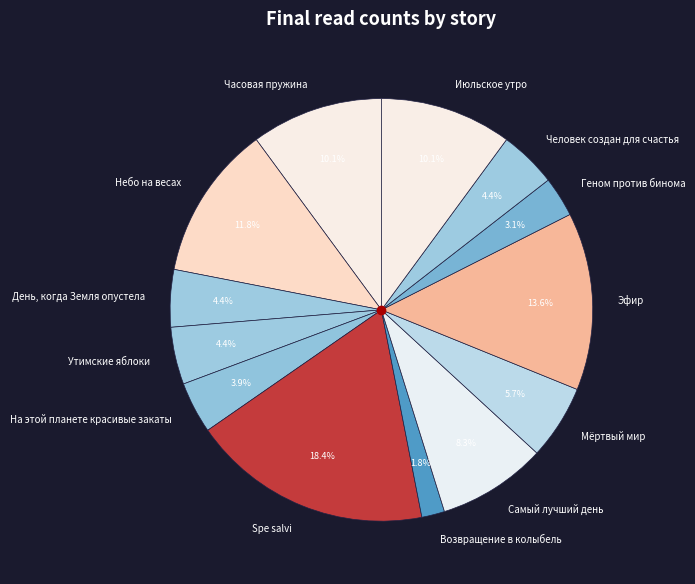

How many segments does this pie chart have?

13